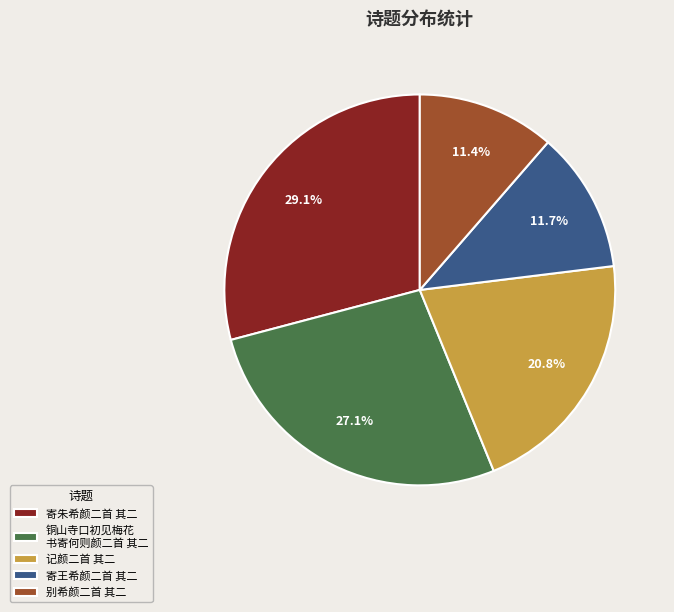

What percentage is the 记颜二首 其二 slice, to the nearest percent?

21%